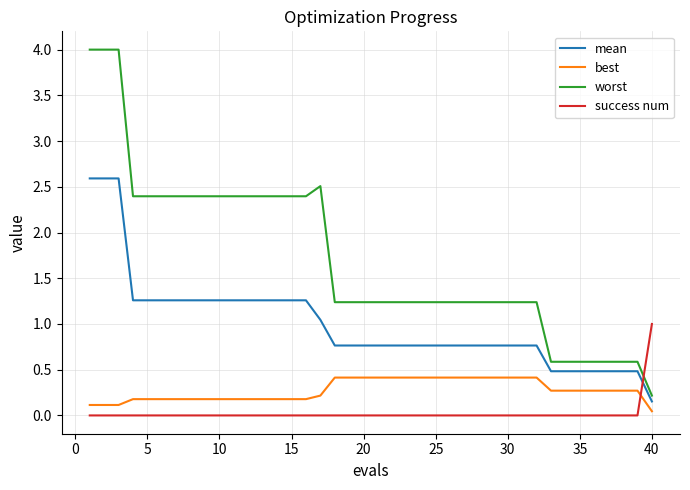

How many times do best and success num cross each other?

1